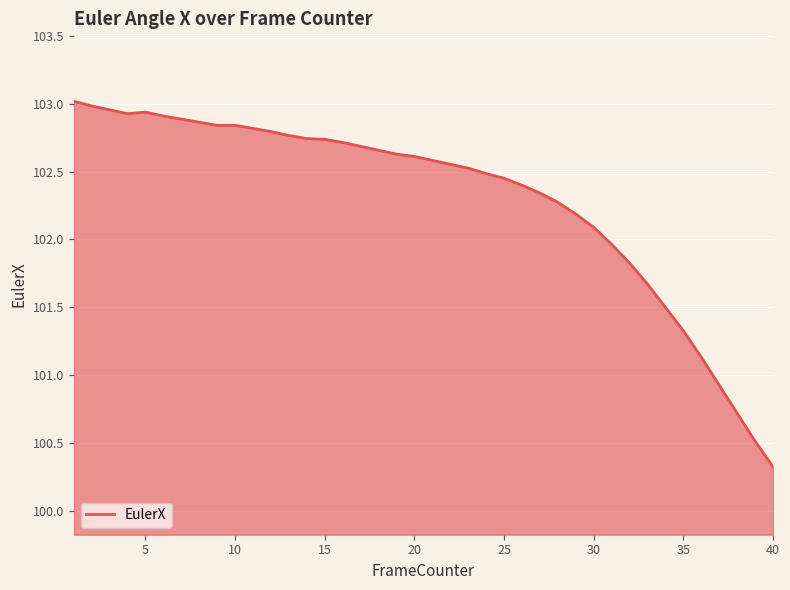

What is the minimum value shown in the chart?

100.3